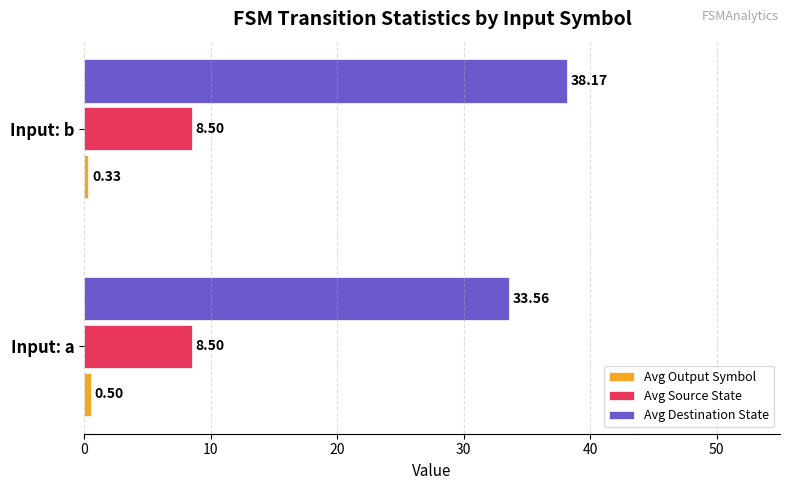

What is the average value of the Avg Source State series?

8.5